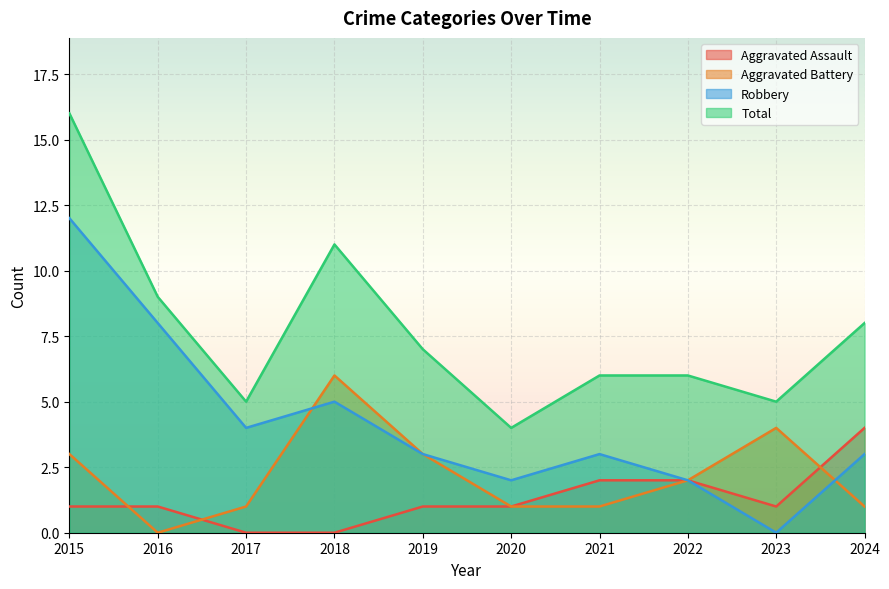

Reading right to left, transcribe all the data shown in this chart.

Aggravated Assault: 4	1	2	2	1	1	0	0	1	1
Aggravated Battery: 1	4	2	1	1	3	6	1	0	3
Robbery: 3	0	2	3	2	3	5	4	8	12
Total: 8	5	6	6	4	7	11	5	9	16